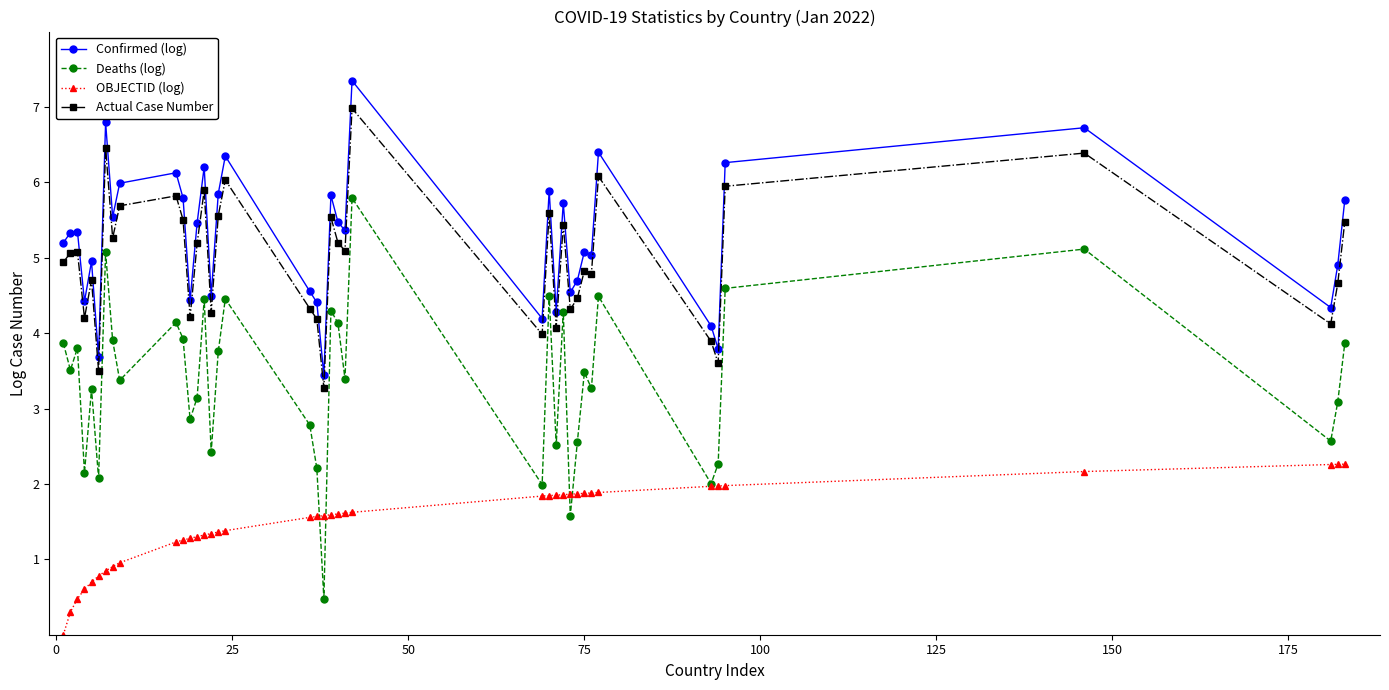

What is the sum of all Actual Case Number values?

199.6